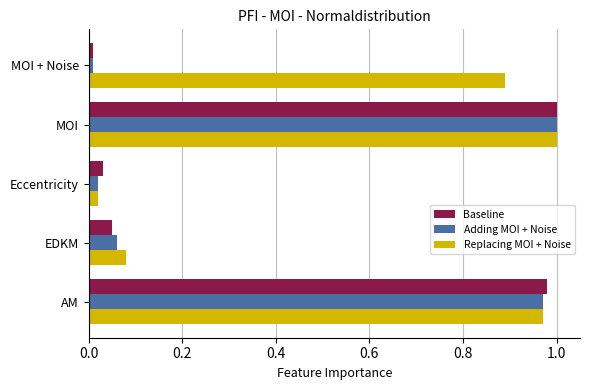

Is the value of Adding MOI + Noise at MOI greater than the value of Replacing MOI + Noise at EDKM?

Yes